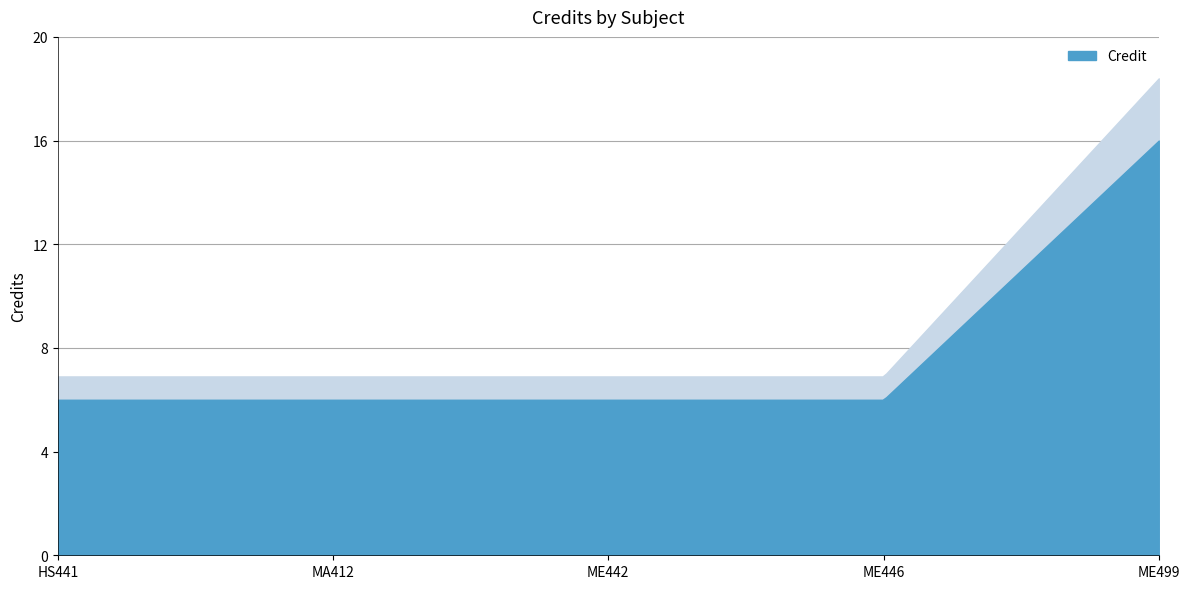

Where is the data nearest to the value 11?

HS441